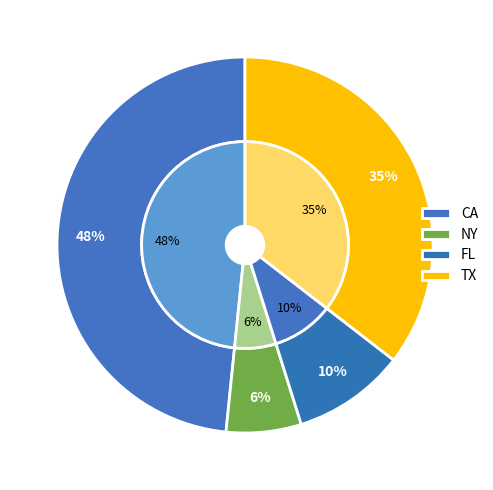

To the nearest percent, what is the difference between the largest and smallest slice percentages?

42%